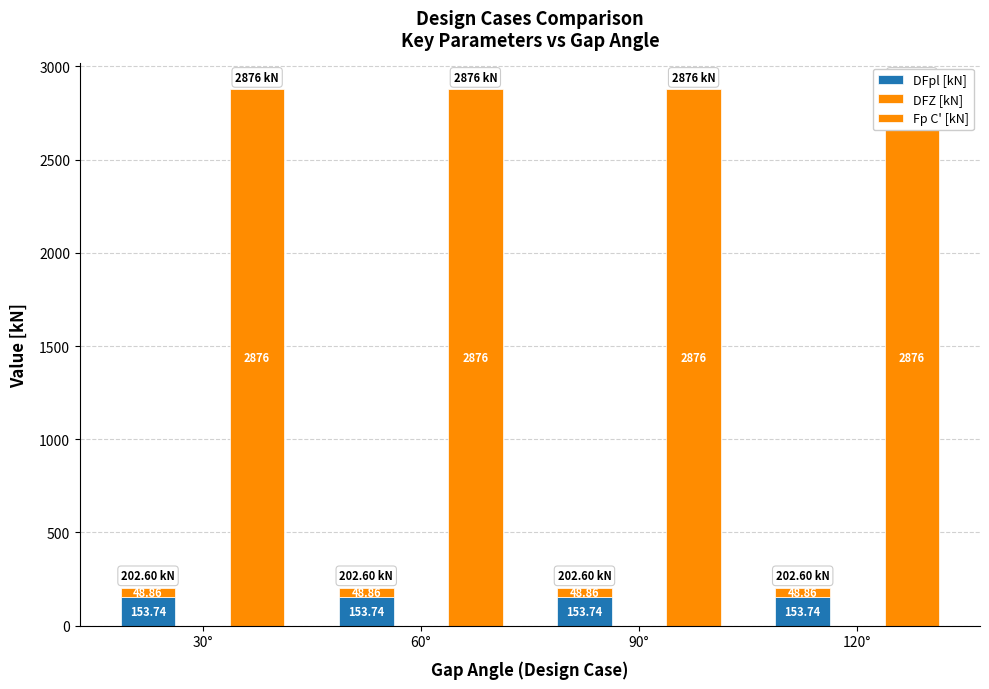

What position from the left is 90°?

3